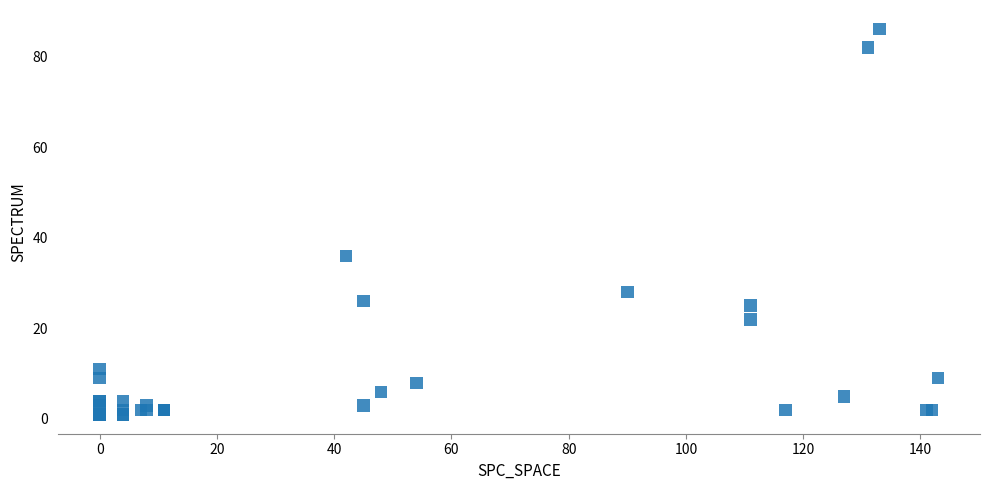

What Y value in the scatter plot is closest to 43?

36